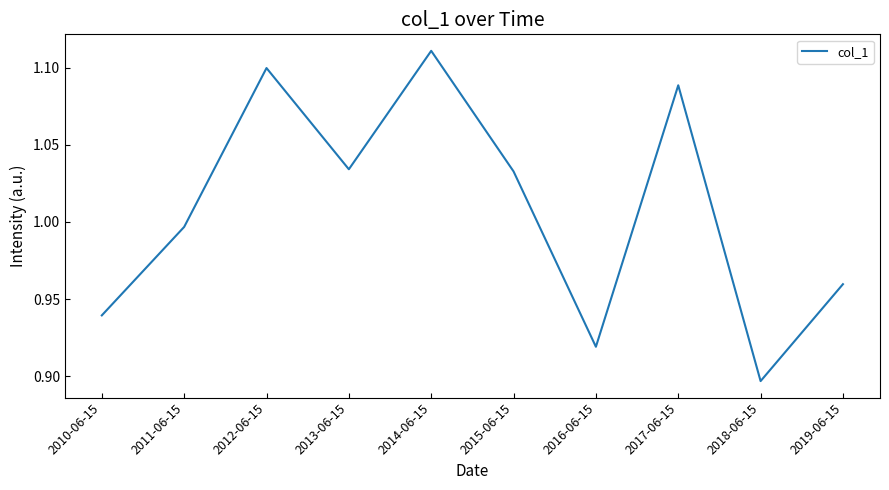

What position from the left is 2016-06-15?

7